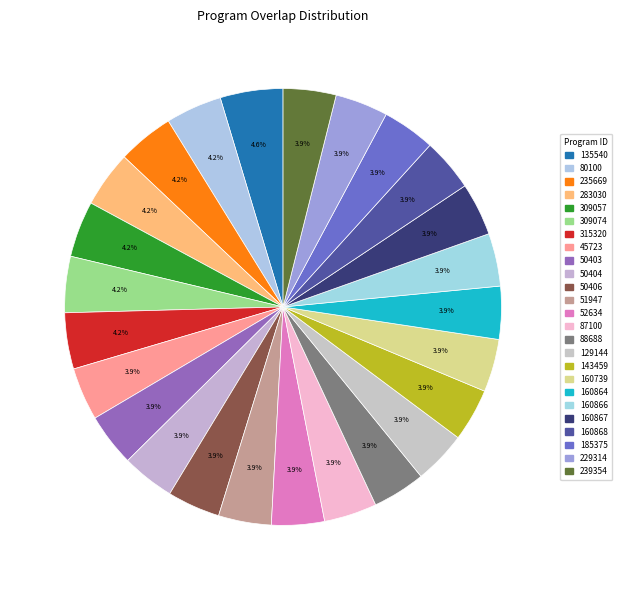

Between 229314 and 283030, which is larger?

283030